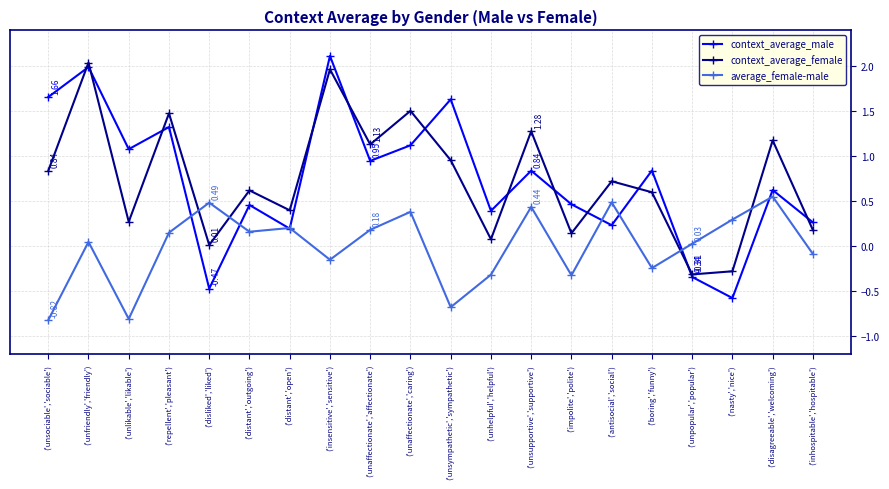

How many series are shown in this chart?

3